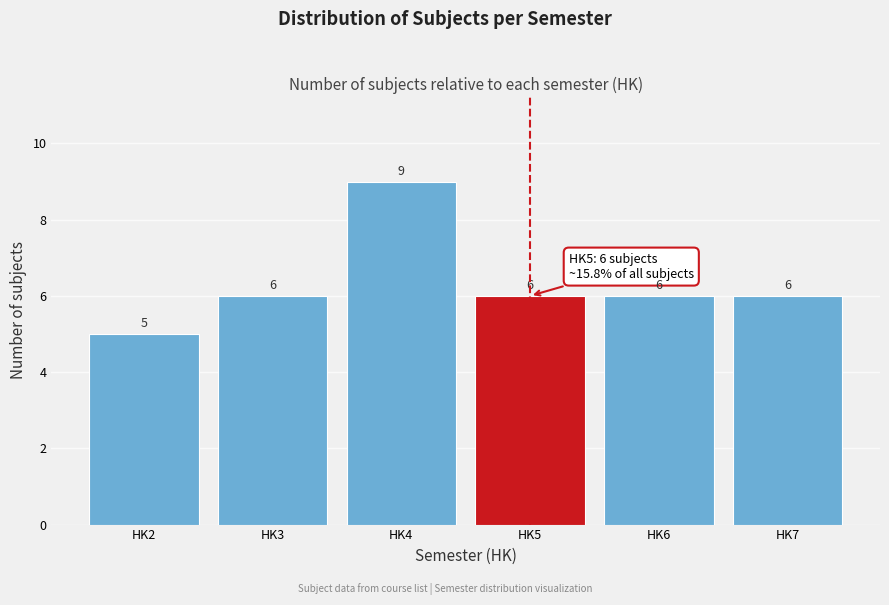

Reading right to left, transcribe all the data shown in this chart.

HK7=6	HK6=6	HK5=6	HK4=9	HK3=6	HK2=5